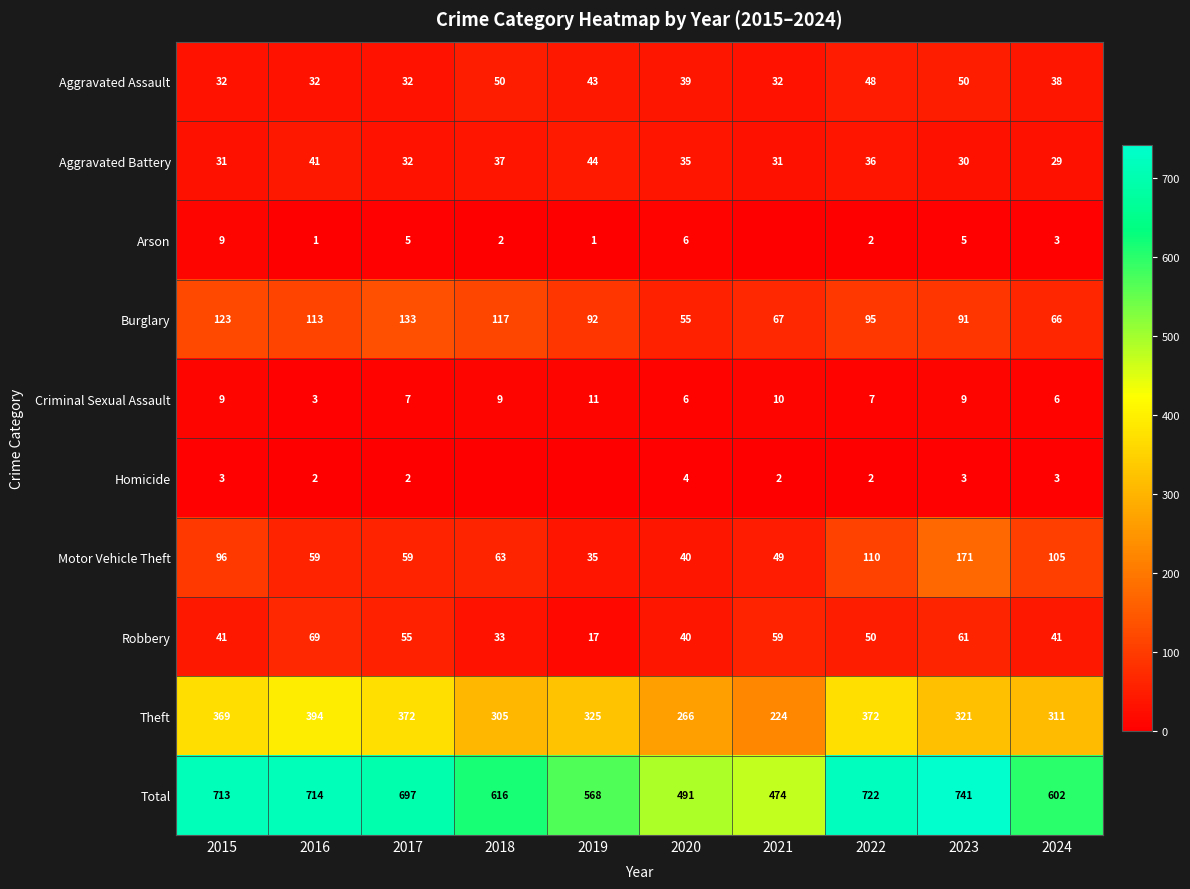

What is the spread (max minus min) of values at 2019?

568